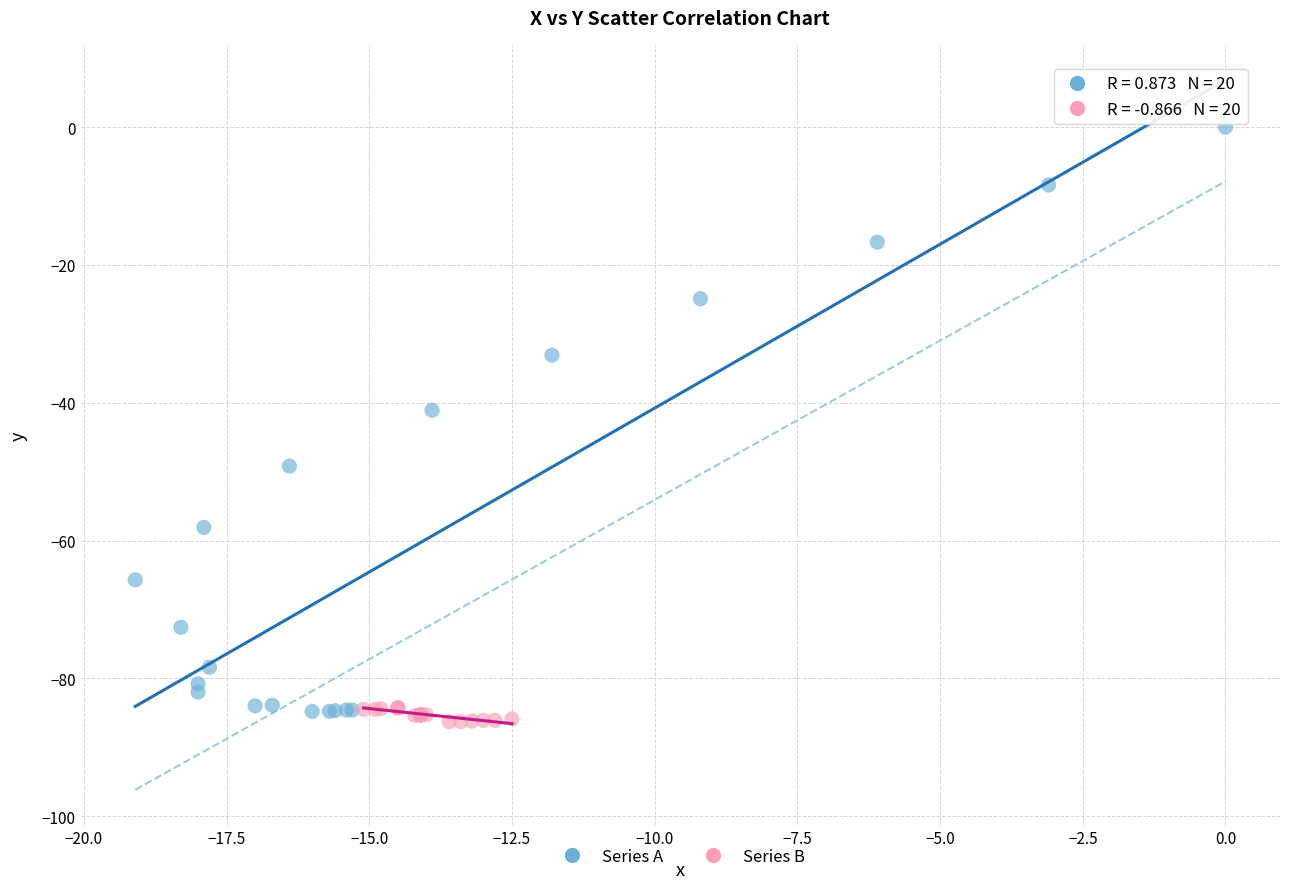

What are all the series names shown in the legend?

Series A, Series B